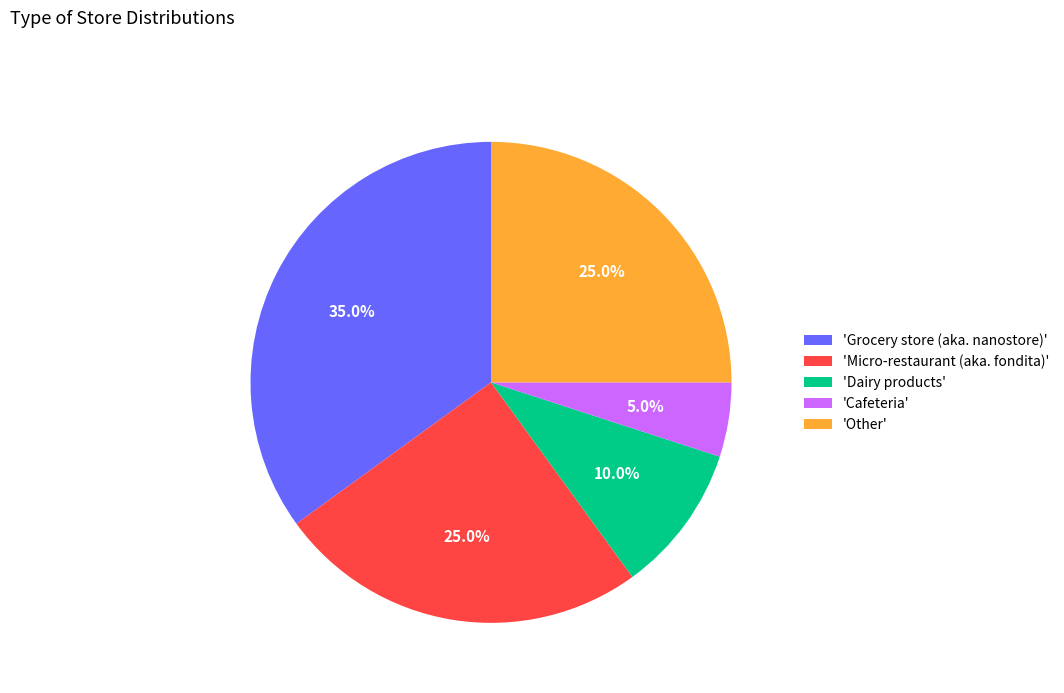

How many slices are in this pie chart?

5